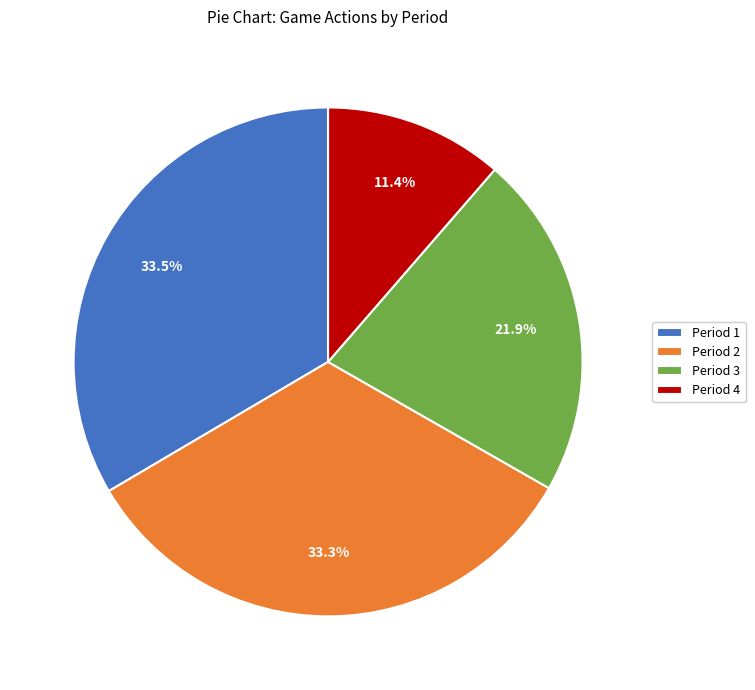

True or false: Period 4 accounts for 1% of the total.

False